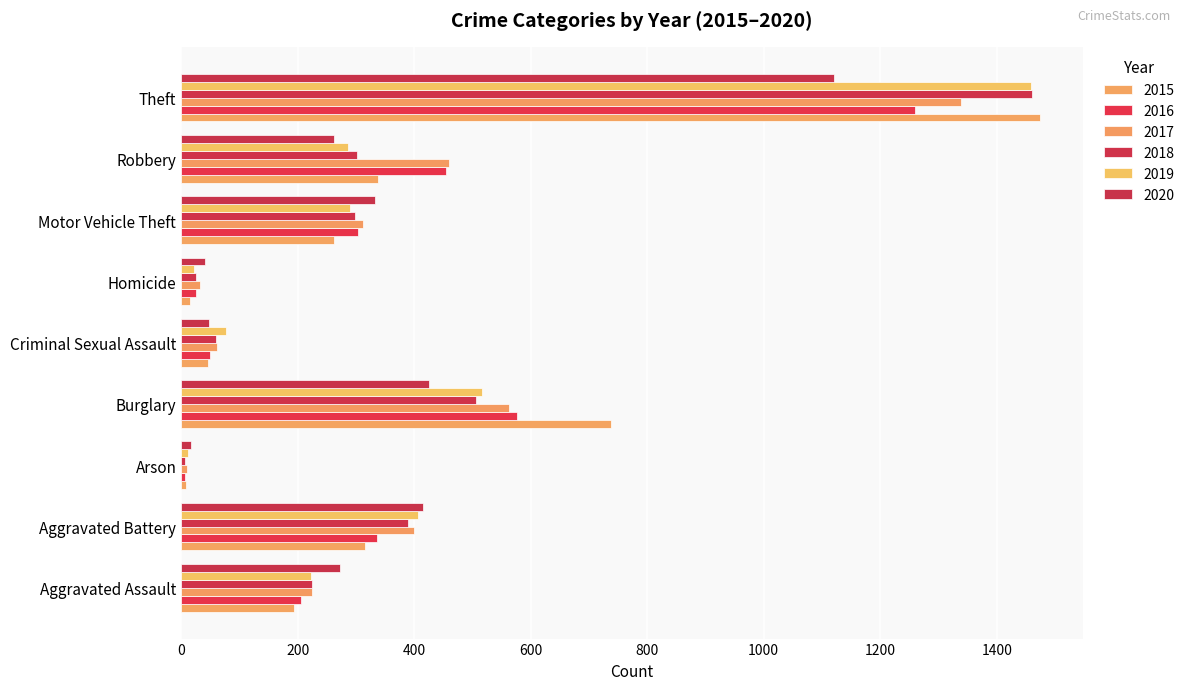

Where is 2019 nearest to the value 735?

Burglary